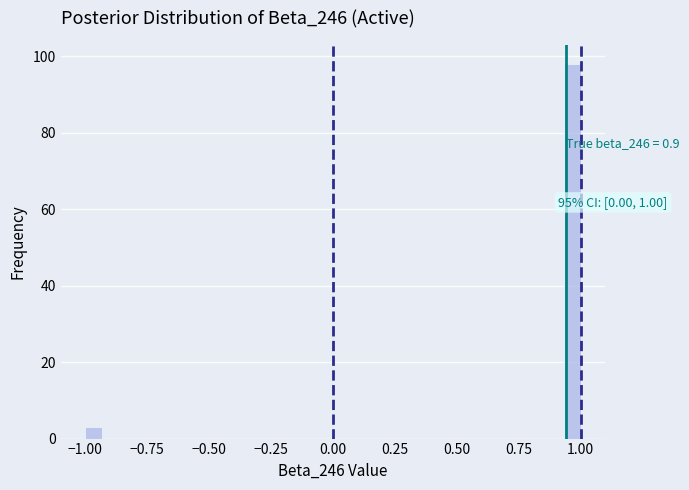

Around what value on the x-axis is the tallest bar? Give the approximate position of its centre, as read against the axis.

0.95